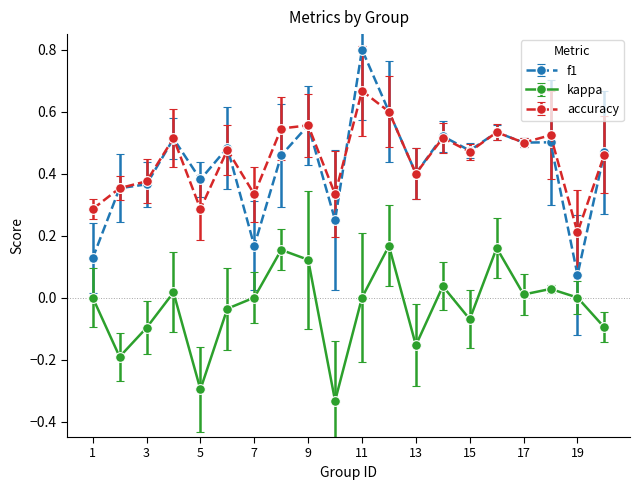

Rank the series by their maximum value, from highest to lowest.

f1, accuracy, kappa